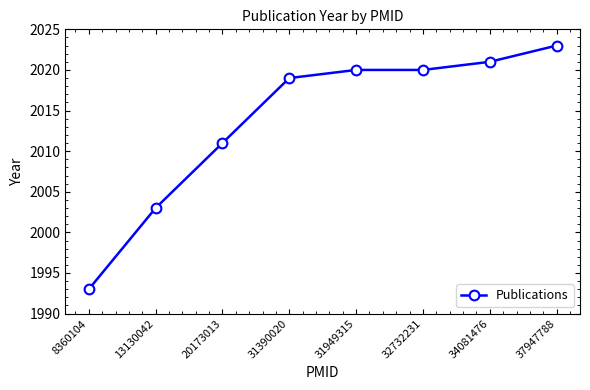

Approximately how many times larger is the value at 20173013 compared to 31949315?

1.0